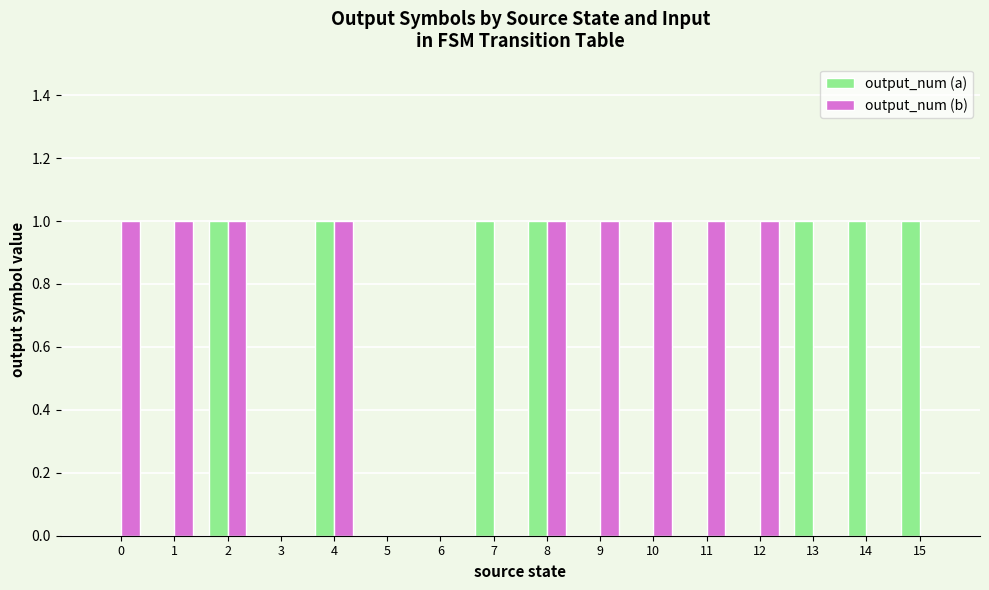

Reading left to right, extract all data points from this chart.

output_num (a): 0	0	1	0	1	0	0	1	1	0	0	0	0	1	1	1
output_num (b): 1	1	1	0	1	0	0	0	1	1	1	1	1	0	0	0